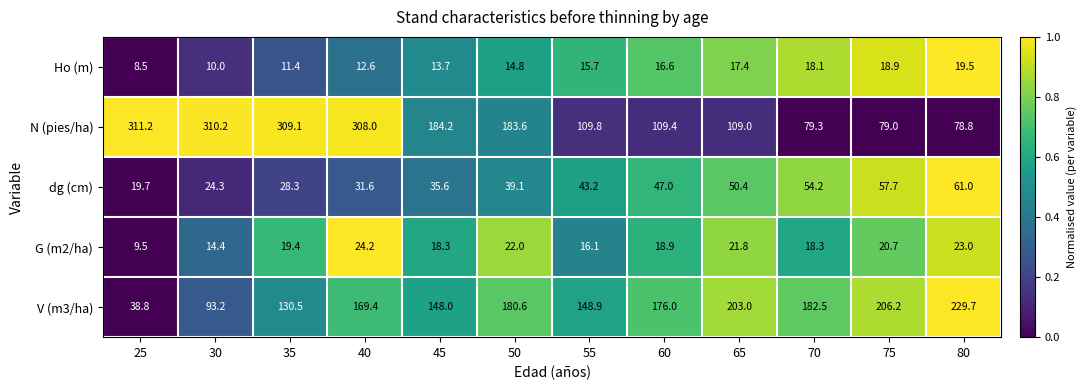

Which series changed the most between 40 and 65?

N (pies/ha)